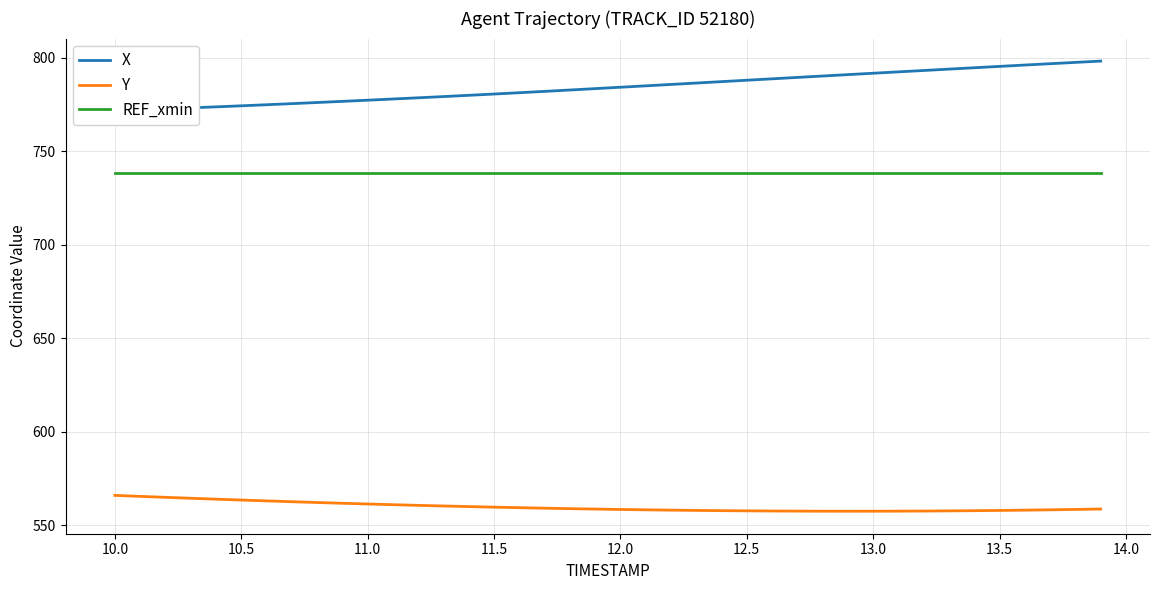

True or false: REF_xmin and Y intersect in this chart.

False